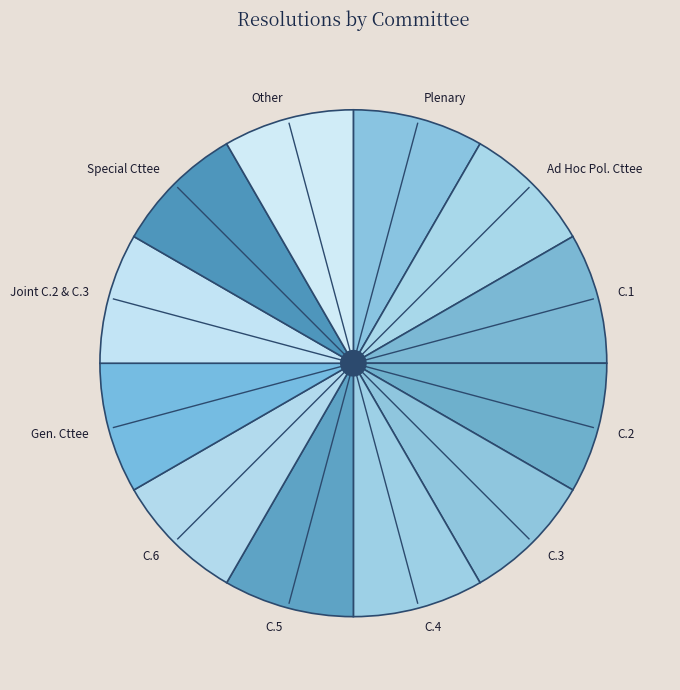

What is the largest slice in the pie chart?

Ad Hoc Pol. Cttee